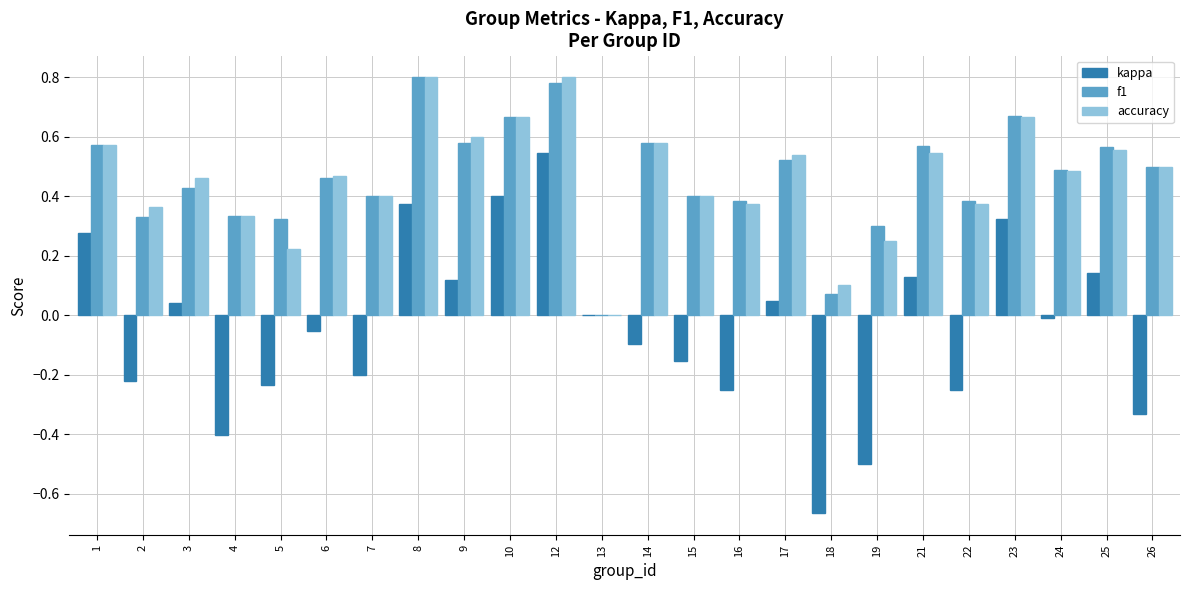

What is the sum of all accuracy values?

11.1